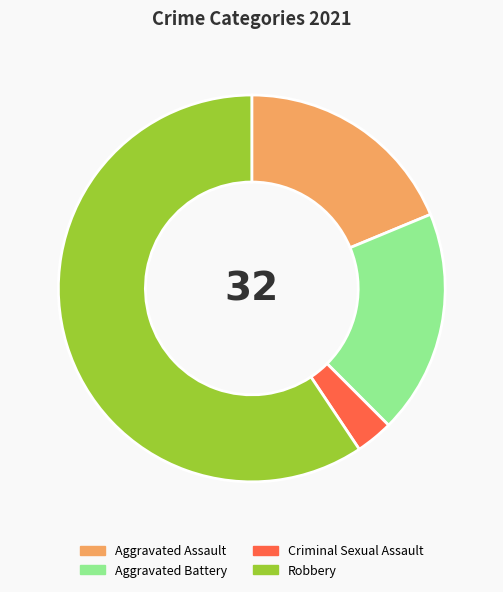

Which category has the biggest portion of the pie?

Robbery